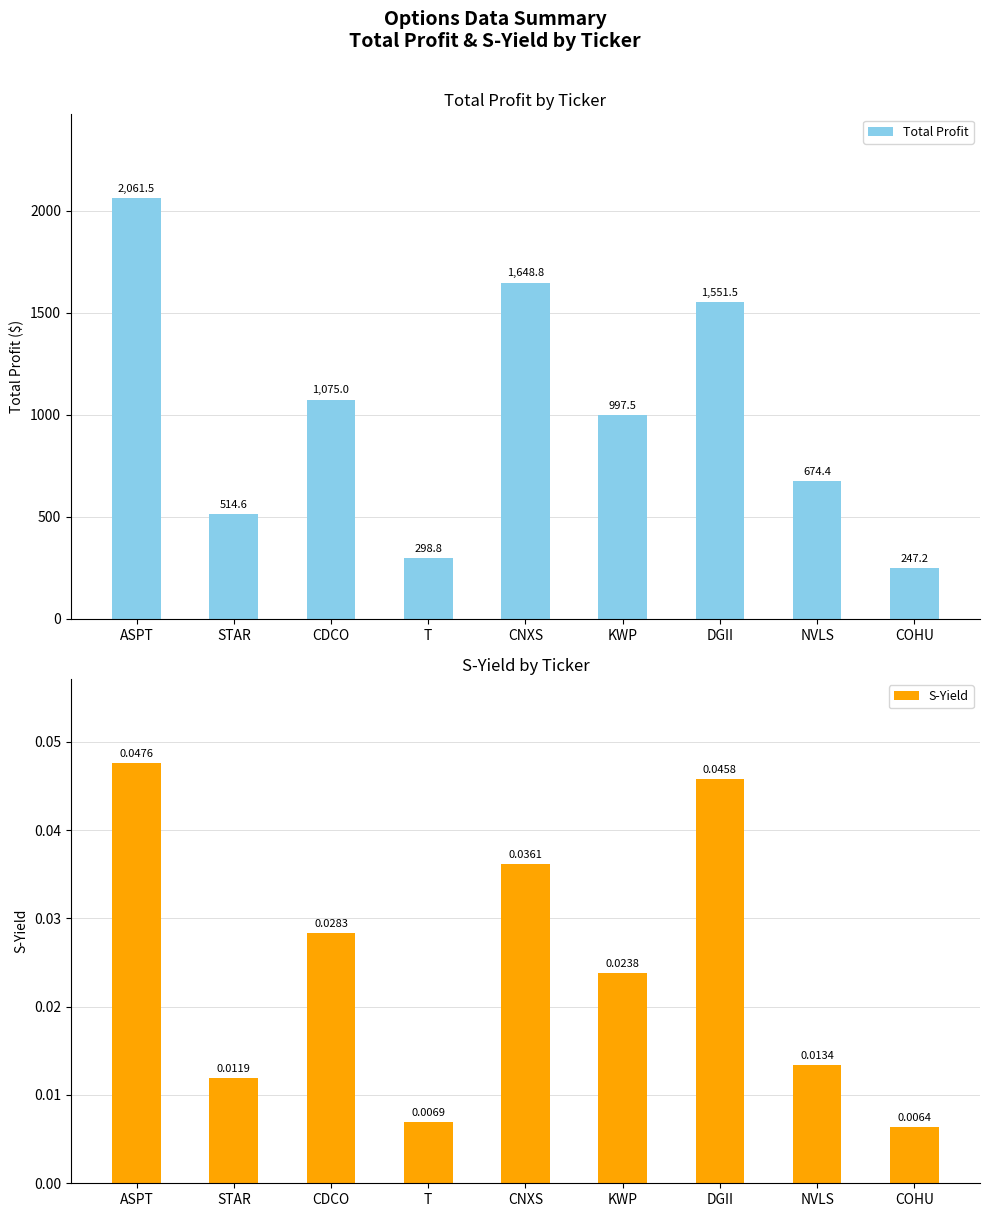

What is the difference between the highest and lowest values at KWP?

997.5